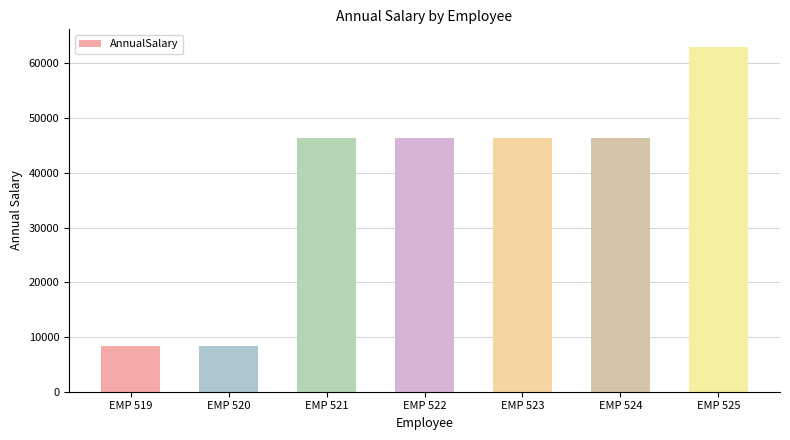

What is the average value?

37905.7